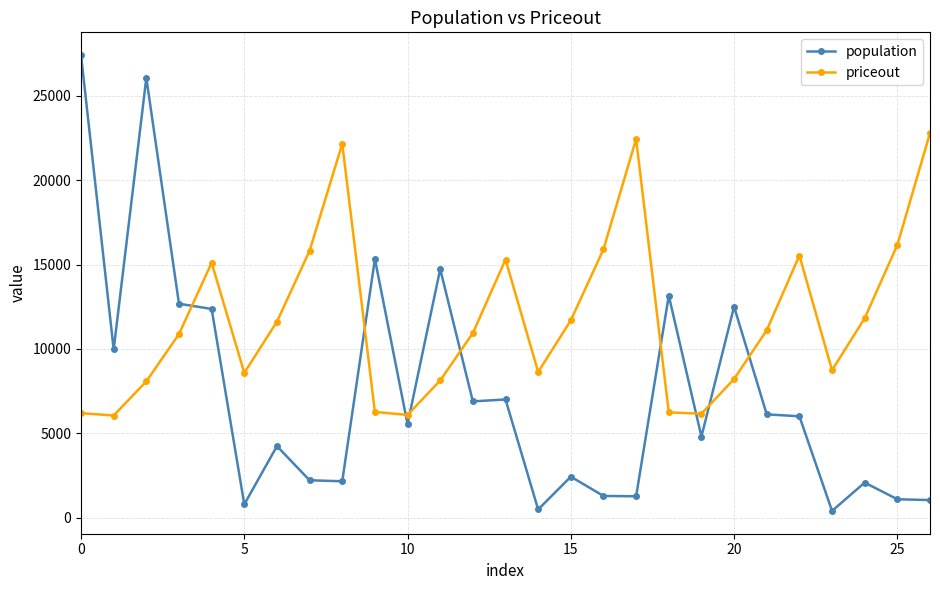

How many intersections are there between priceout and population?

9